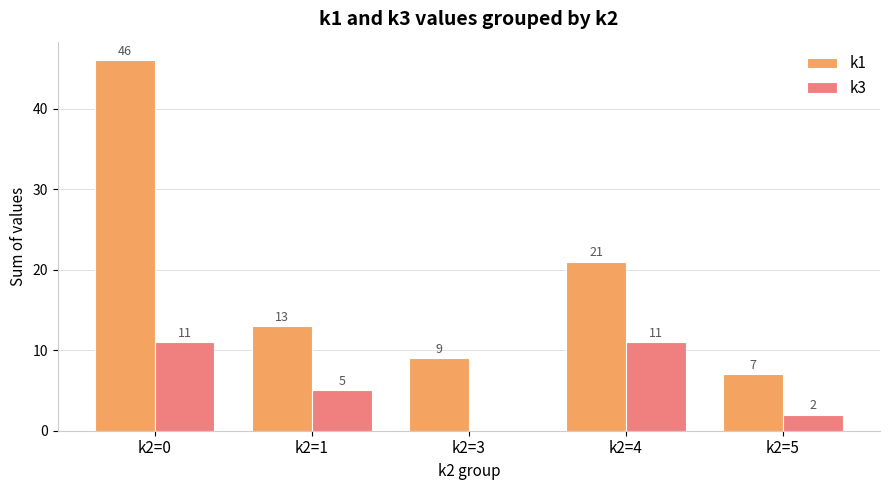

What is the sum of all k1 values?

96